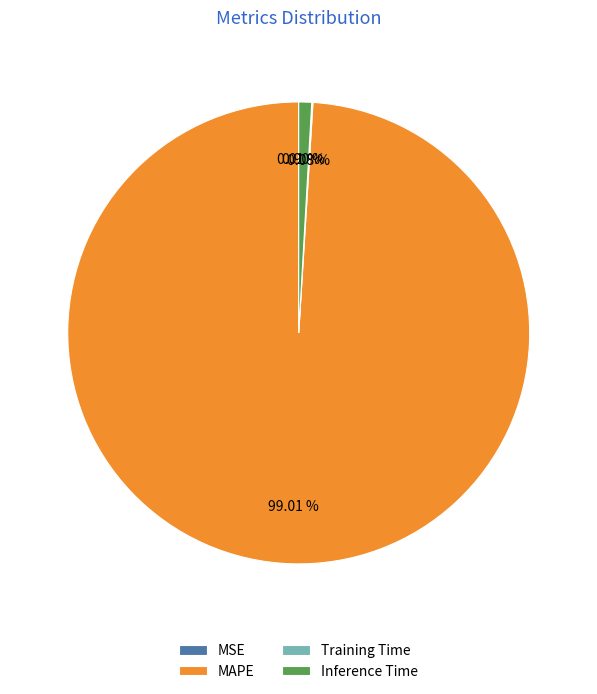

Does MAPE represent more than half of the total?

Yes